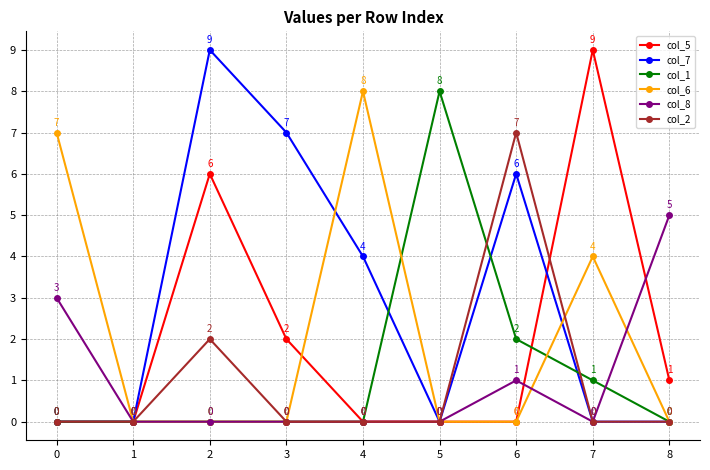

What is the maximum value shown in the chart?

9